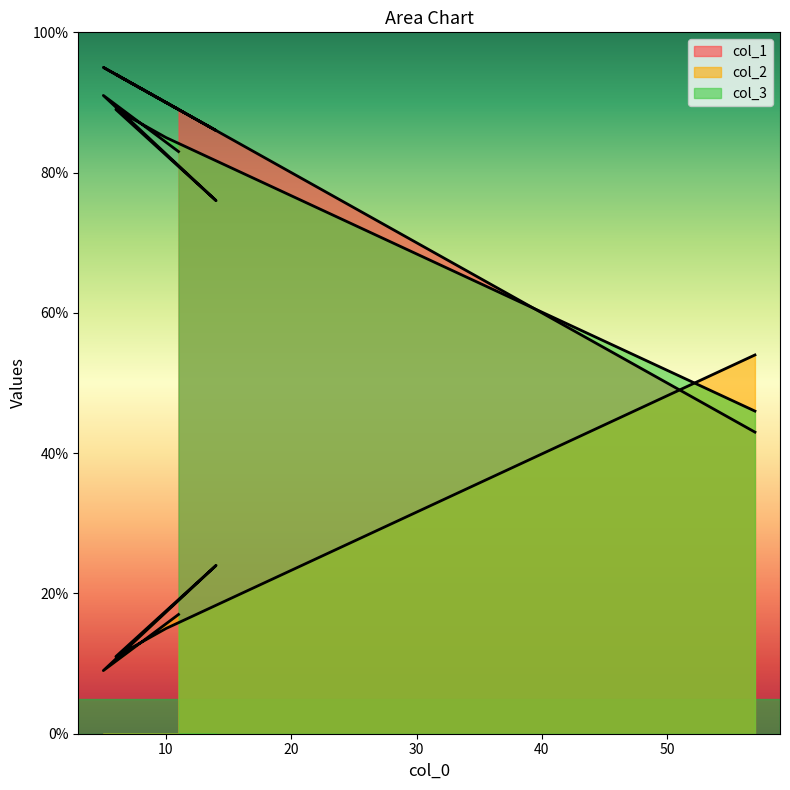

The value of col_1 at 10 is 90. True or false?

True